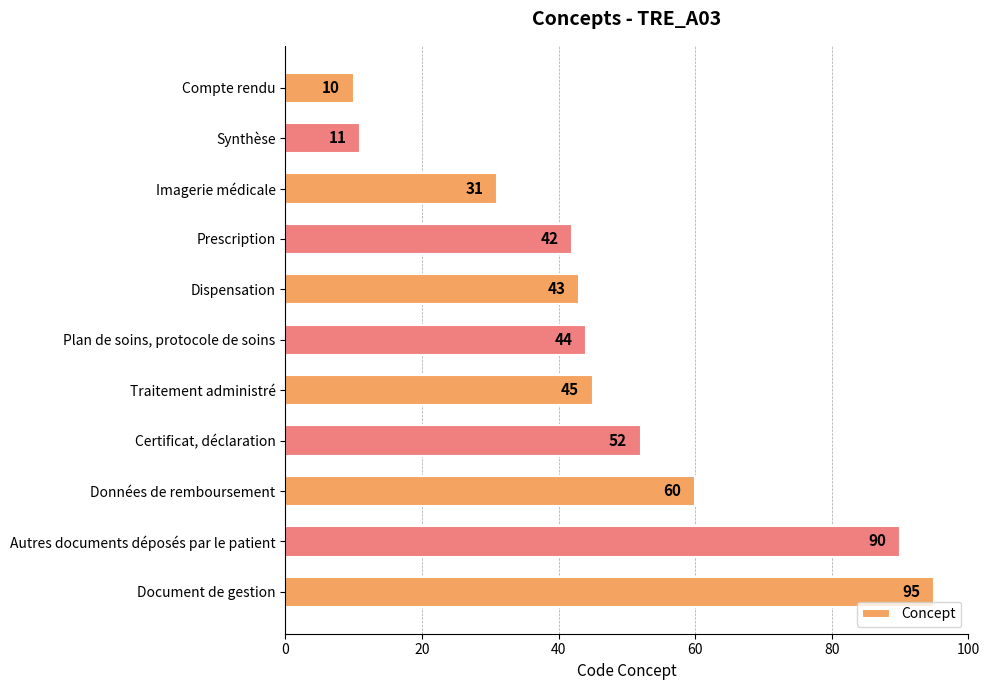

What is the greatest value displayed?

95